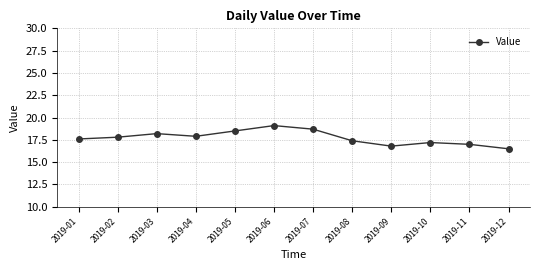

What is the change in value from 2019-04 to 2019-06?

+1.2